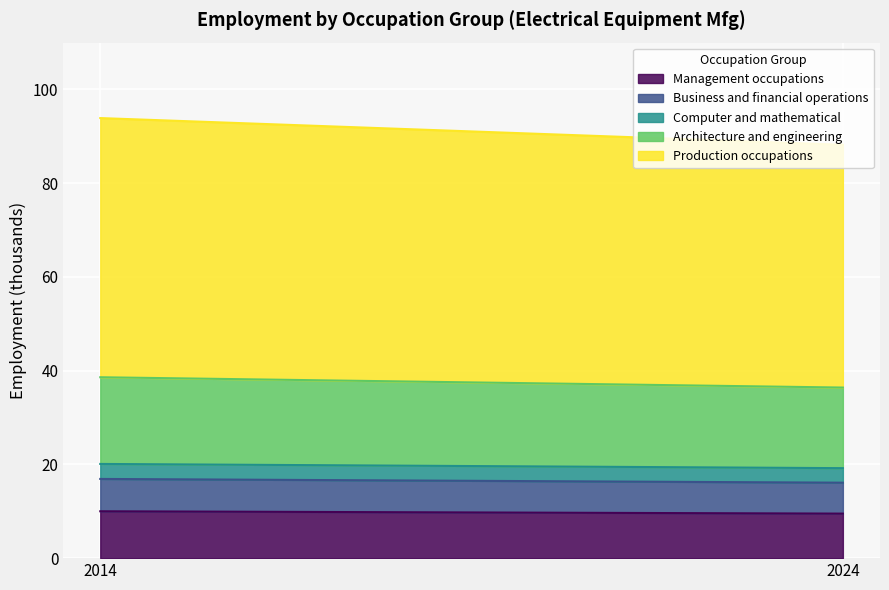

At which category is the sum across all series the highest?

2014